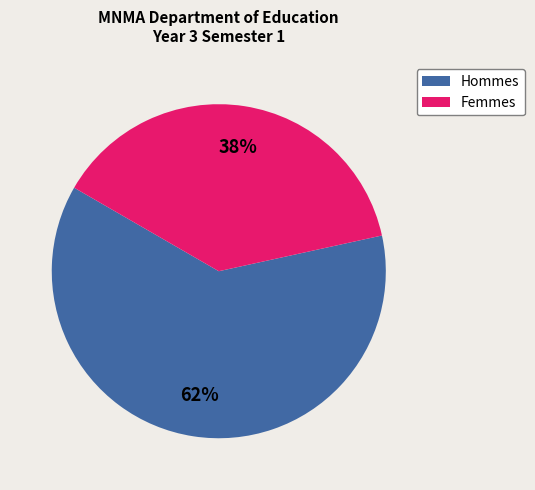

Does any single category account for the majority?

Yes